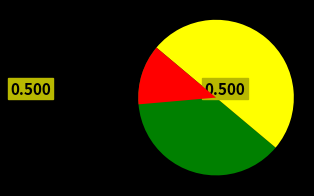

To the nearest percent, what percentage of the pie is 元长观梅·归来醉撚一枝春?

50%